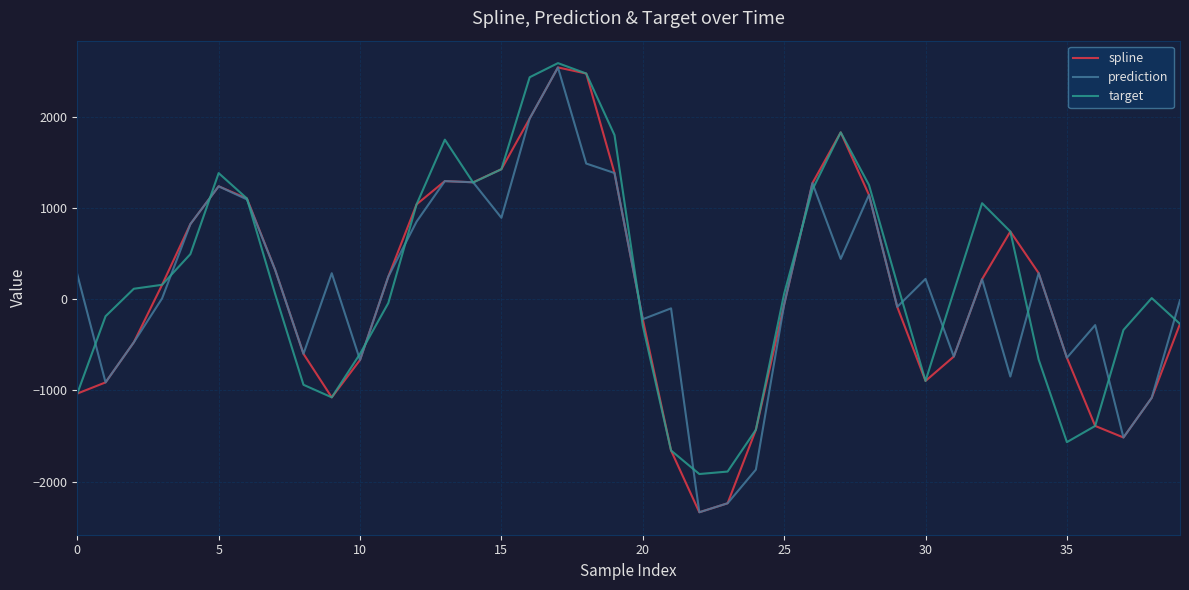

What is the smallest value displayed?

-2336.7